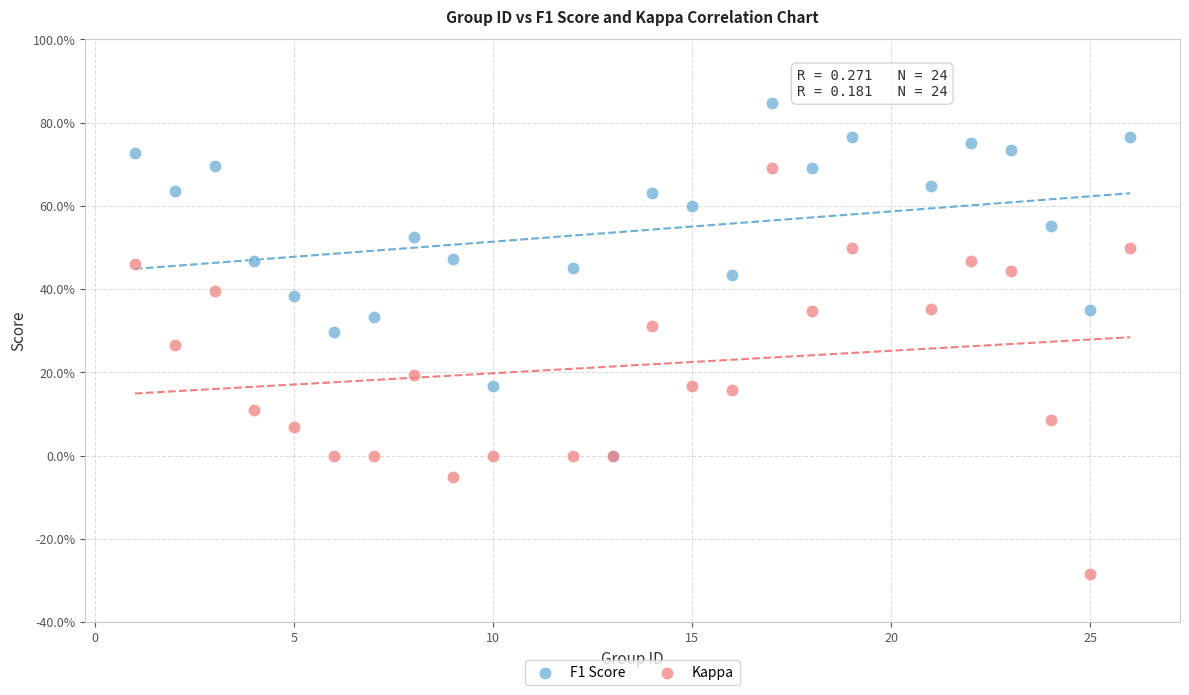

What are all the series names shown in the legend?

F1 Score, Kappa